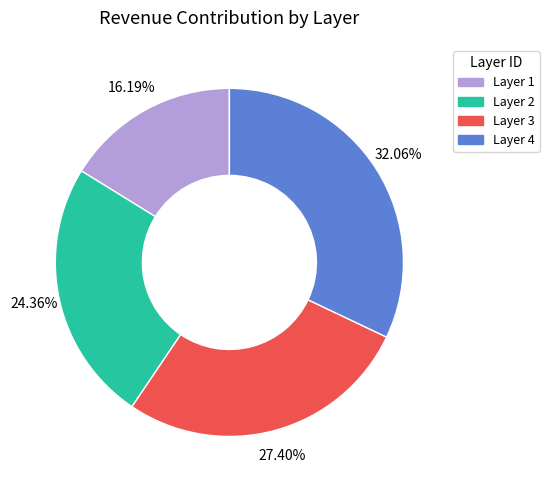

Is there a majority slice in this chart?

No